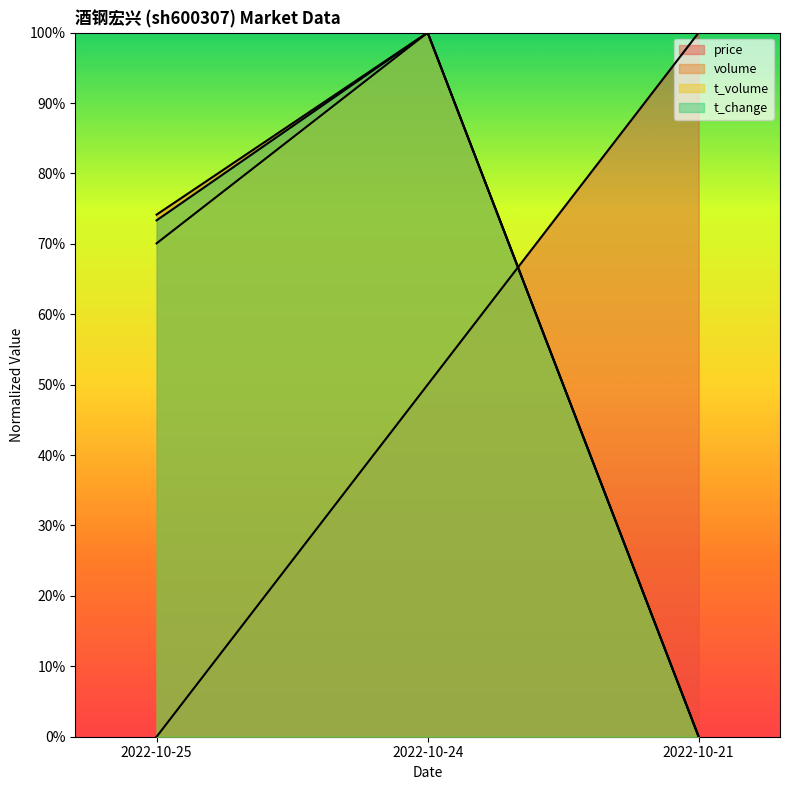

How many data points in t_volume are above 0?

2